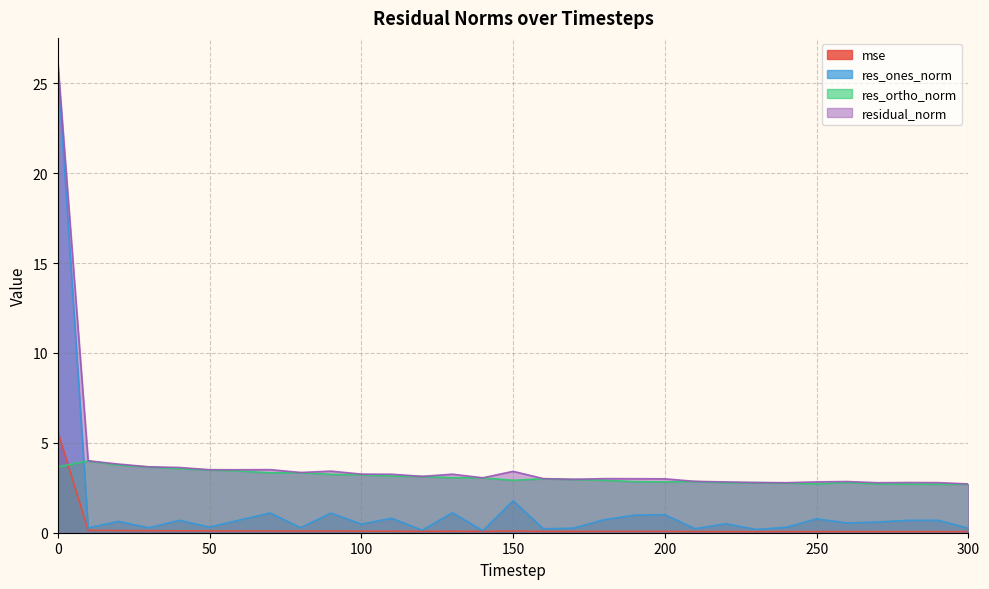

At how many categories does at least one series exceed 21?

1